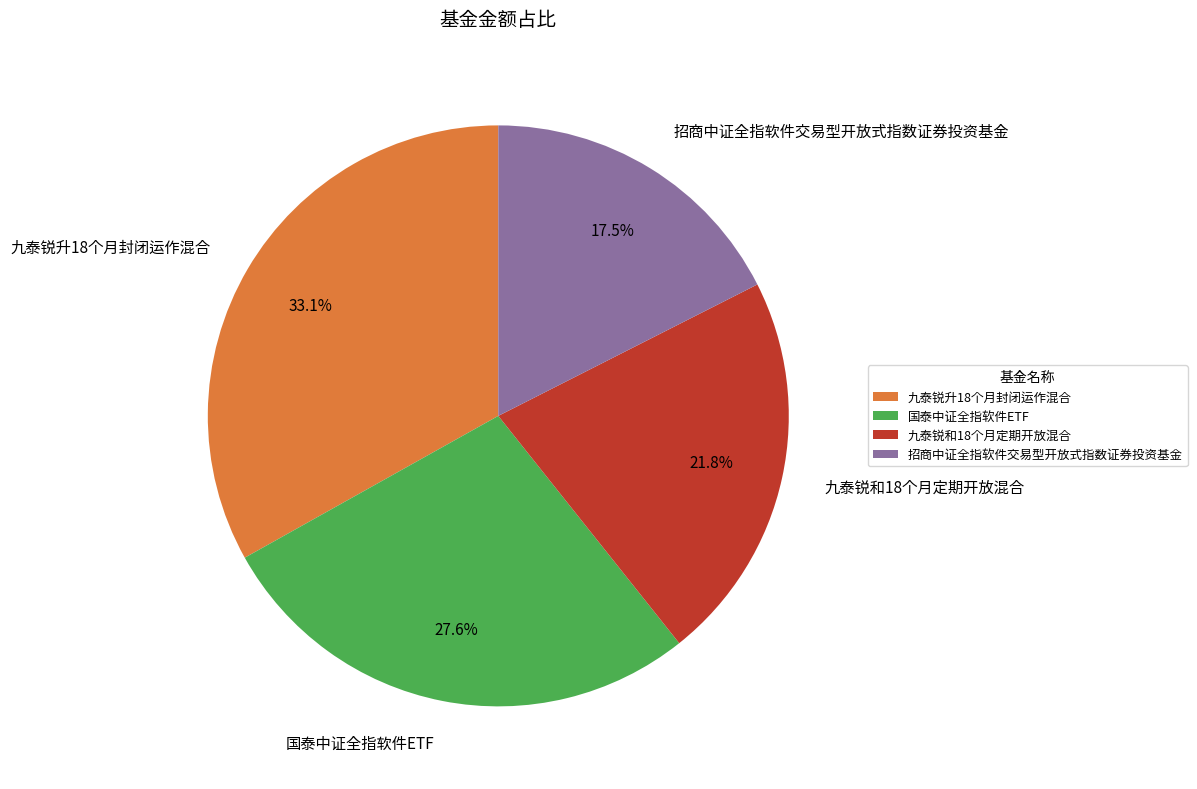

To the nearest percent, what is the average slice percentage?

25%